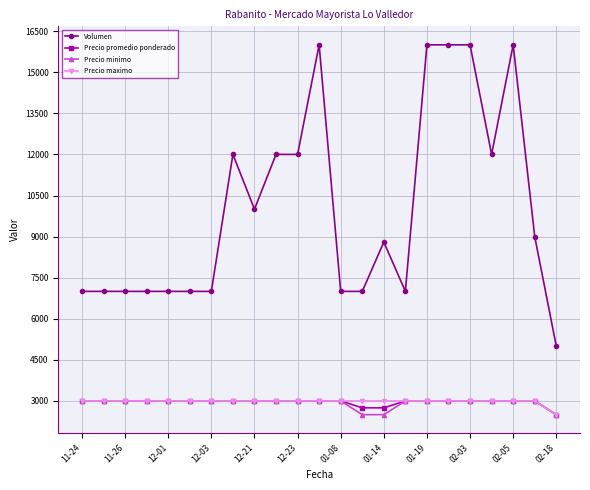

What is the smallest value displayed?

2500